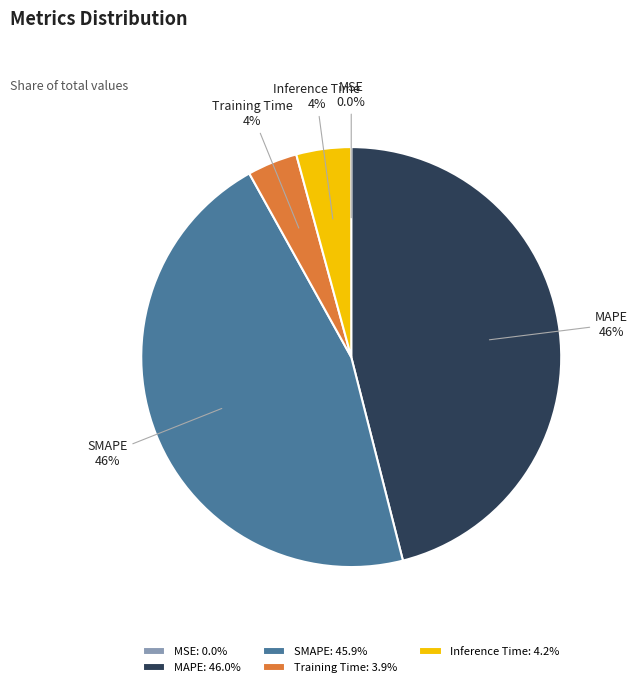

Is there a majority slice in this chart?

No